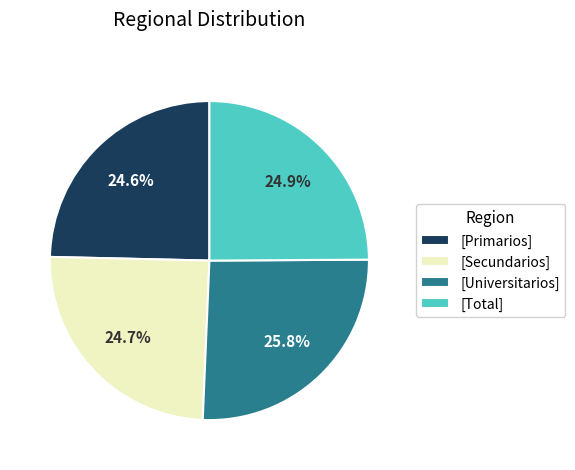

Do [Secundarios] and [Universitarios] together represent more than half of the pie?

Yes